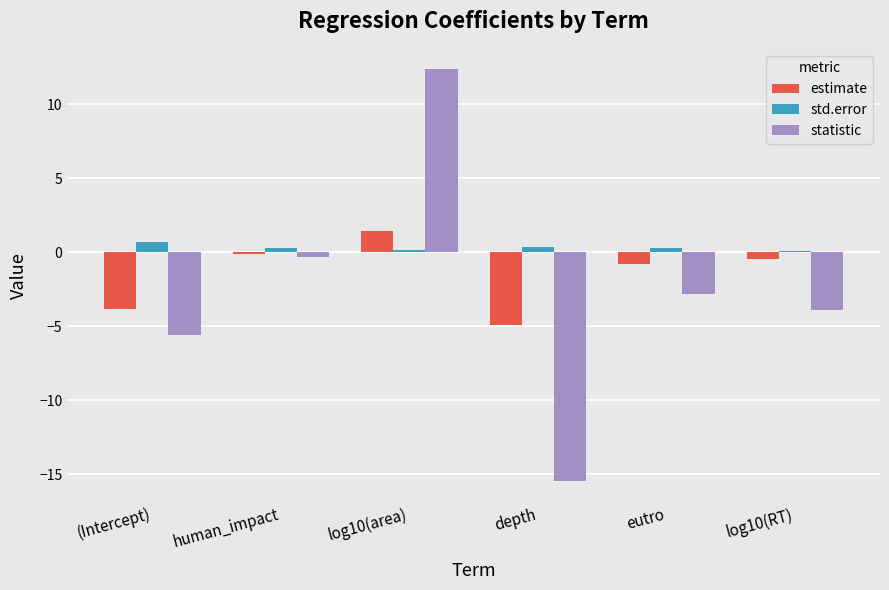

Read the statistic value at human_impact.

-0.3